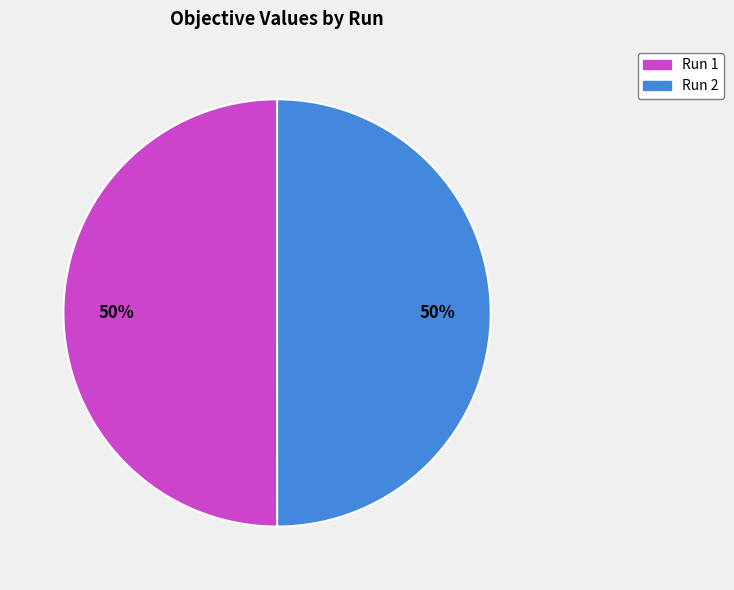

Which category has the smallest portion of the pie?

2